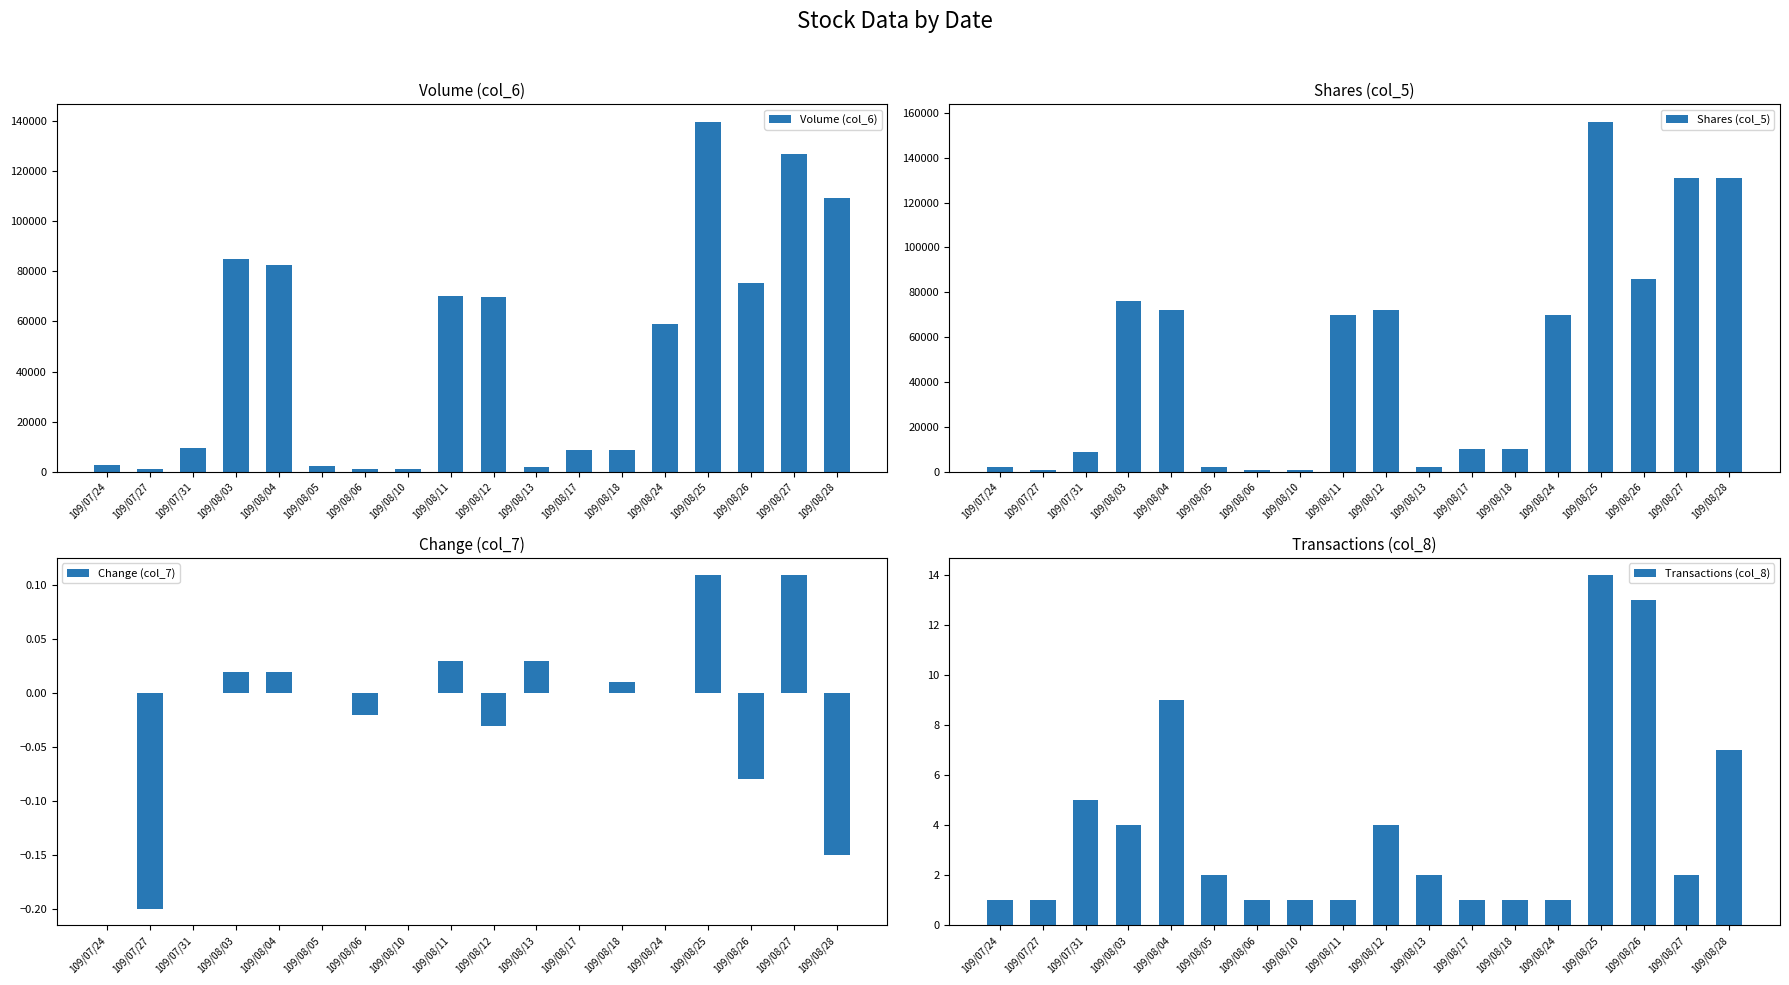

The Change (col_7) series shows 0.0 at 109/08/18. True or false?

False